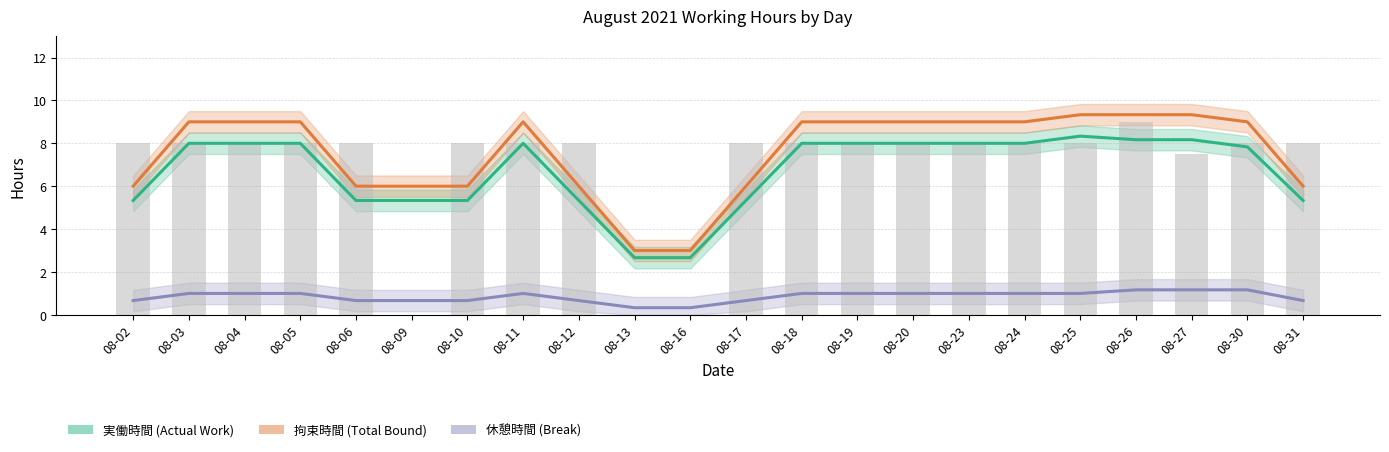

Is it true that 拘束時間 equals 2.7 at 08-24?

False